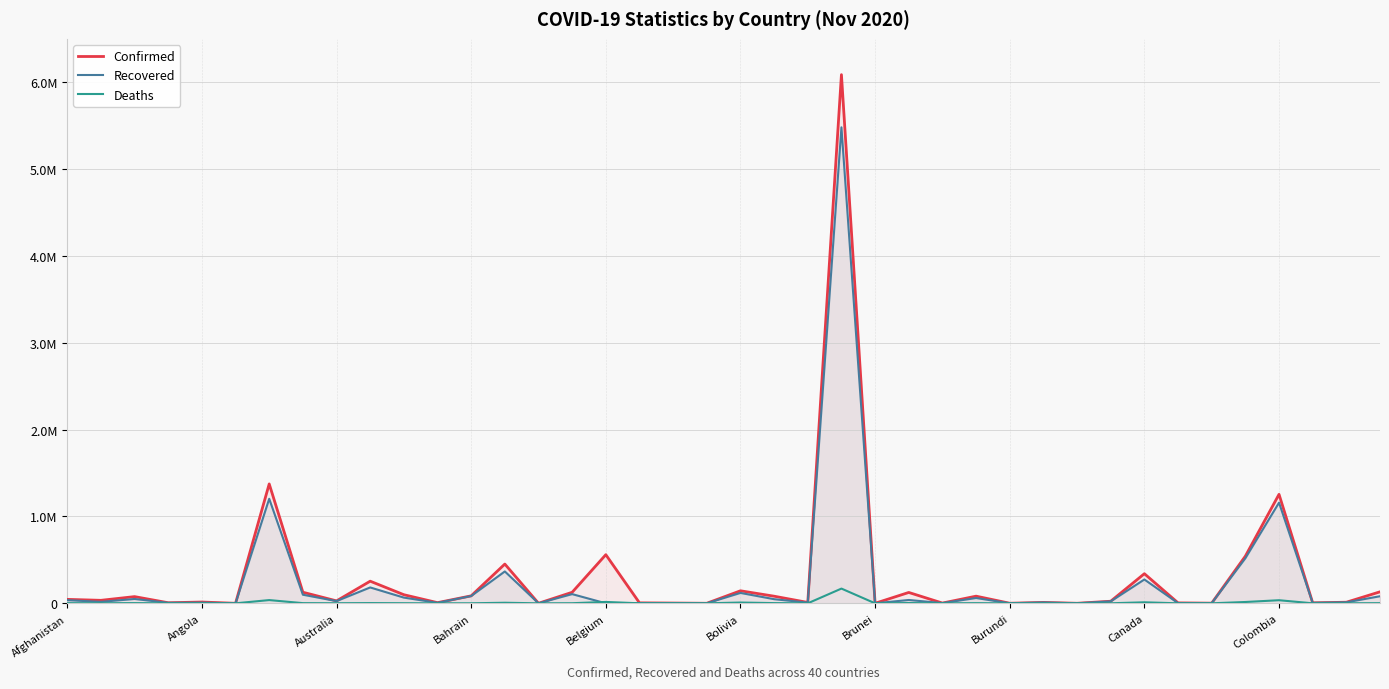

How many lines are shown in the chart?

3